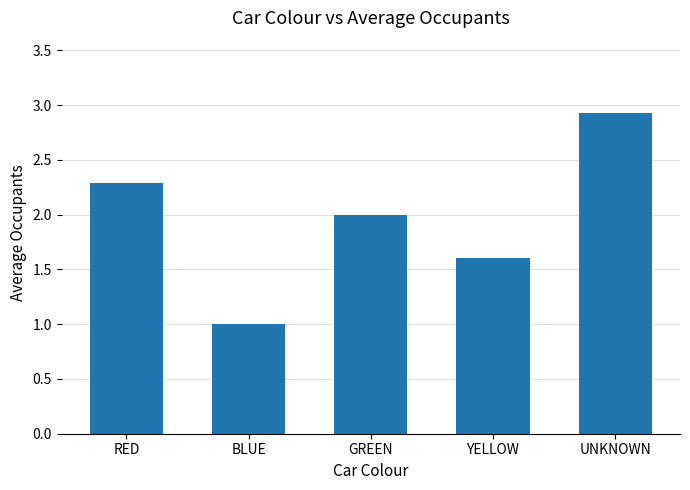

What is the label of the 3rd bar from the right?

GREEN